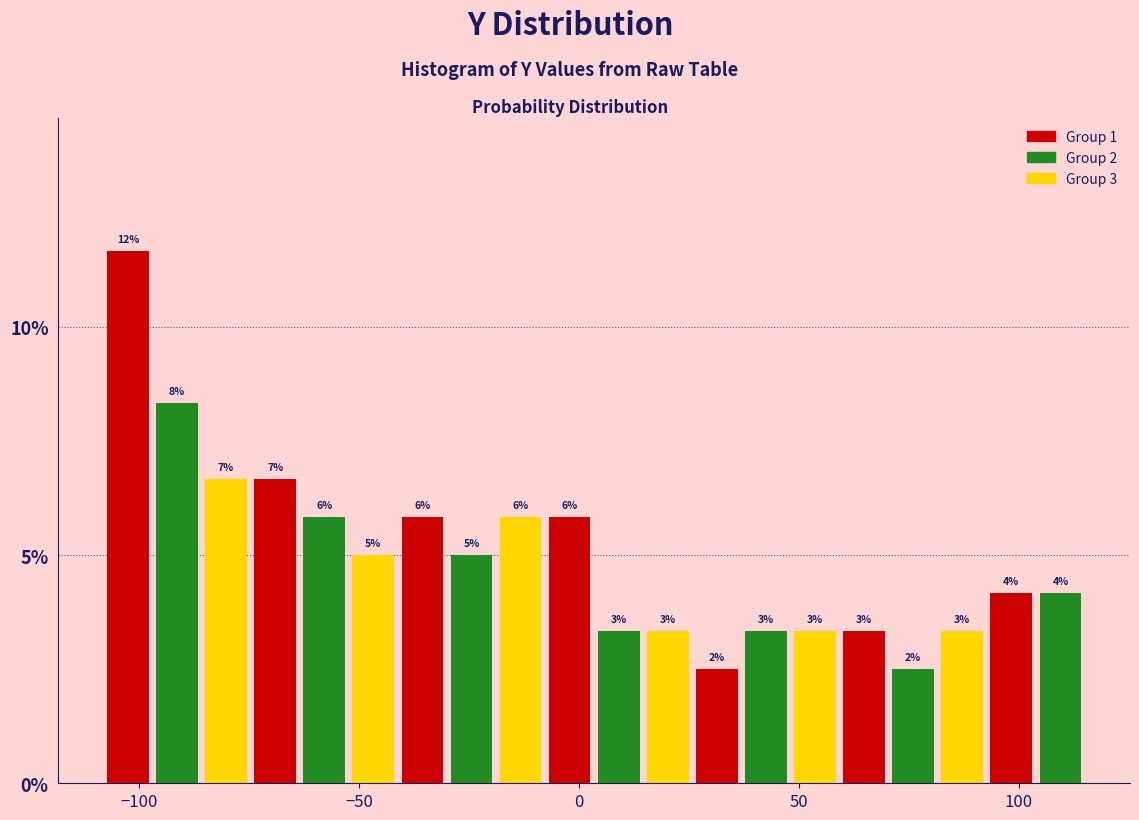

Around what value on the x-axis is the tallest bar? Give the approximate position of its centre, as read against the axis.

-105